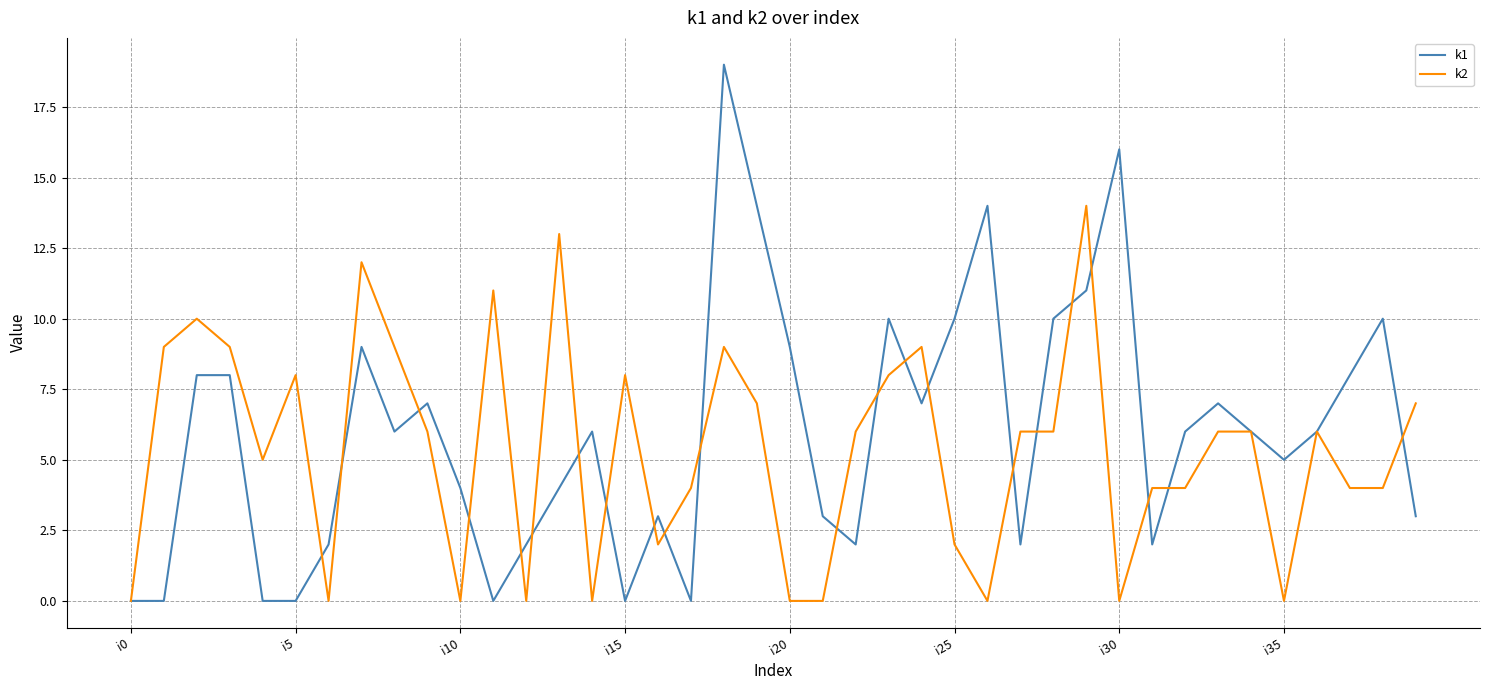

List the series in order of their overall mean, highest first.

k1, k2